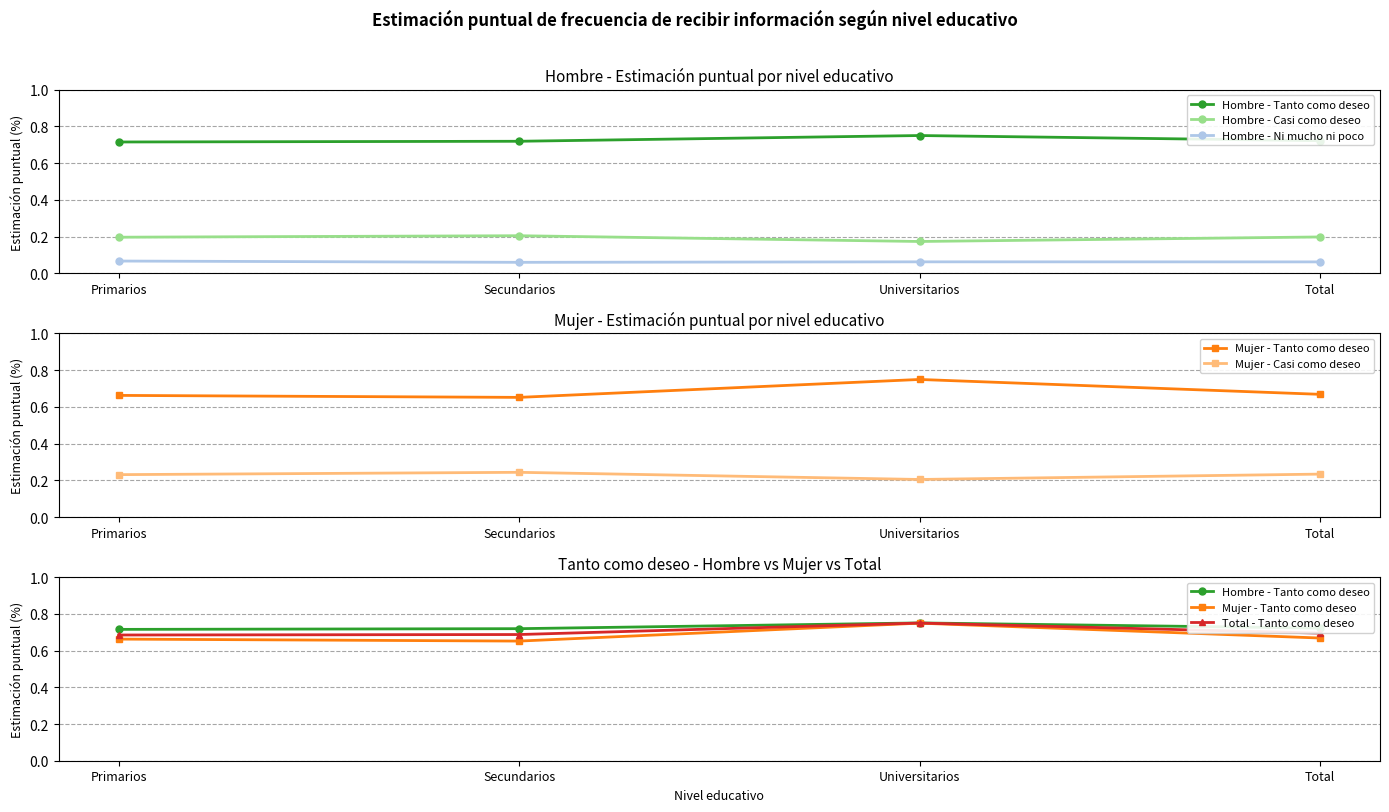

List the series in order of their peak value, highest first.

Hombre - Tanto como deseo, Total - Tanto como deseo, Mujer - Tanto como deseo, Mujer - Casi como deseo, Hombre - Casi como deseo, Hombre - Ni mucho ni poco